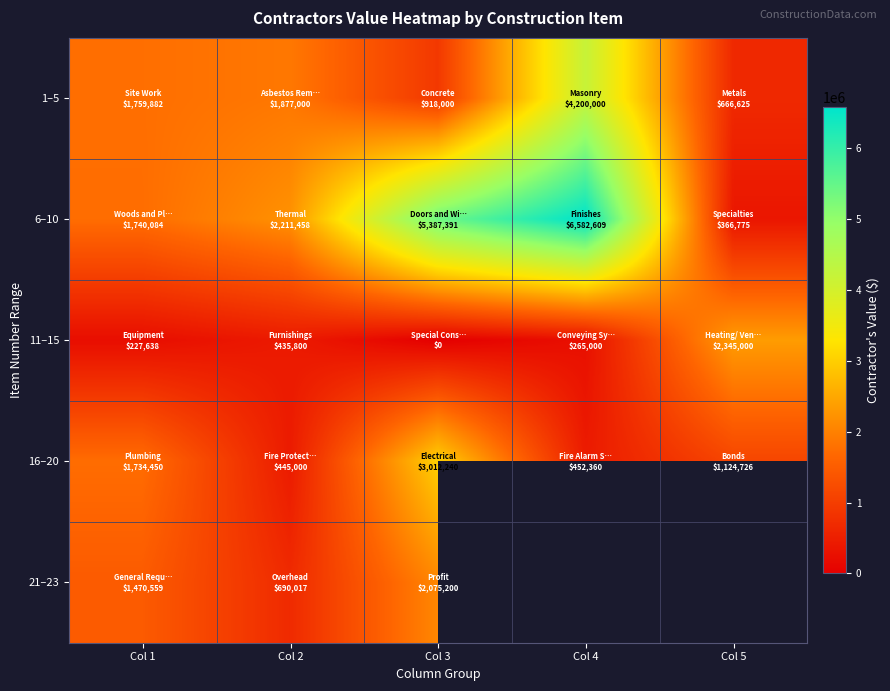

How many data points in 6–10 are above 2211458?

2